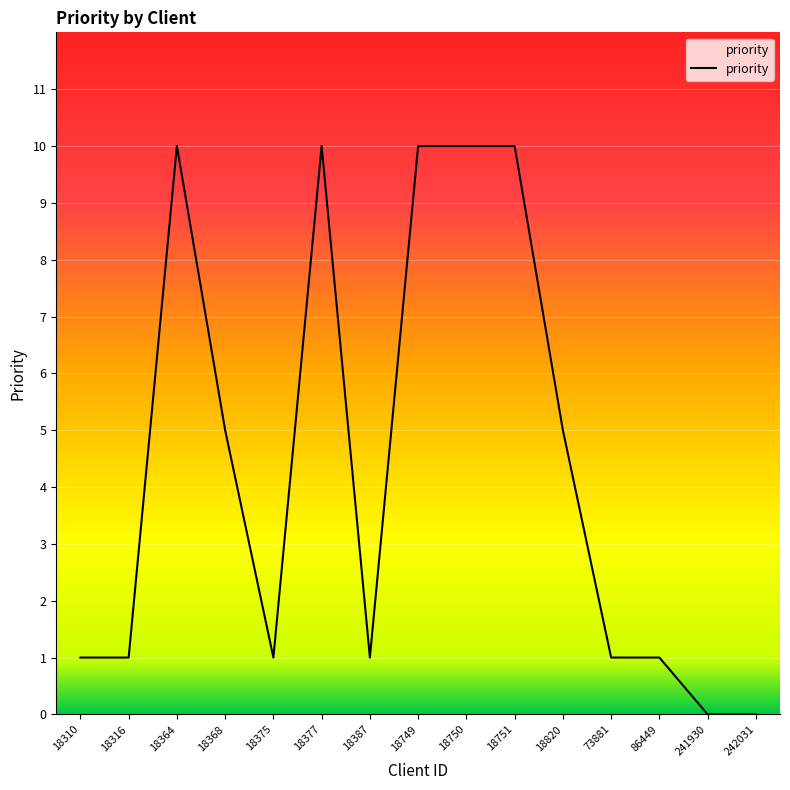

What is the value of the 13th point from the left?

1